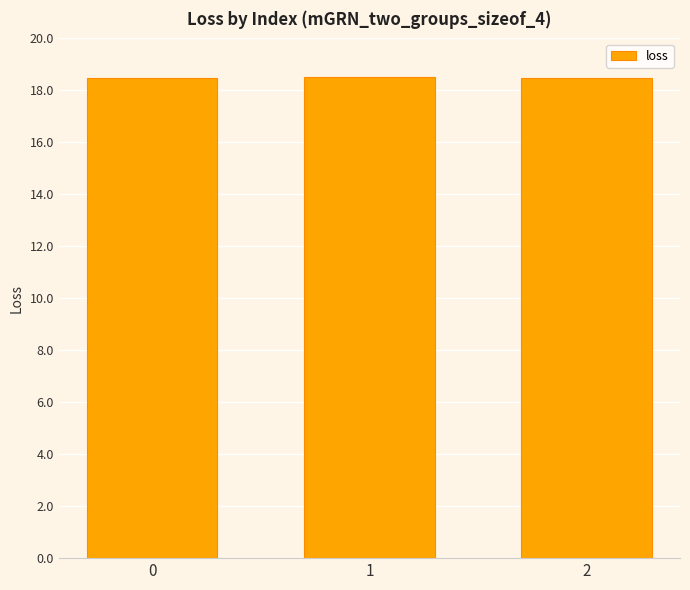

Reading left to right, list all the values displayed in this chart.

18.5	18.5	18.5